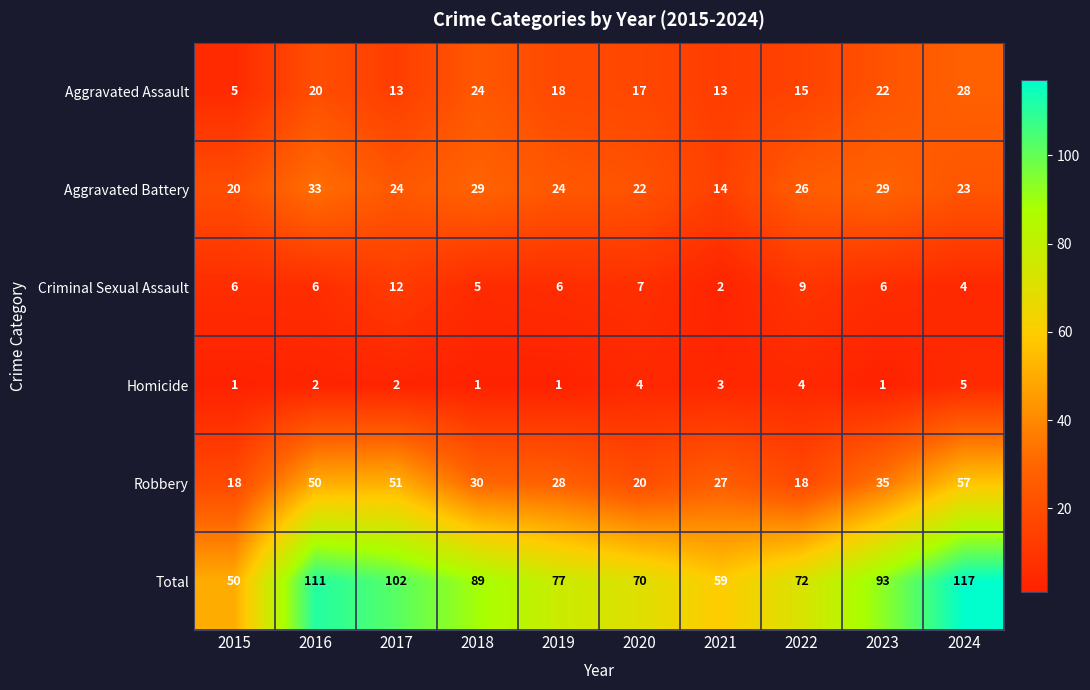

At which label is Robbery closest to 37?

2023